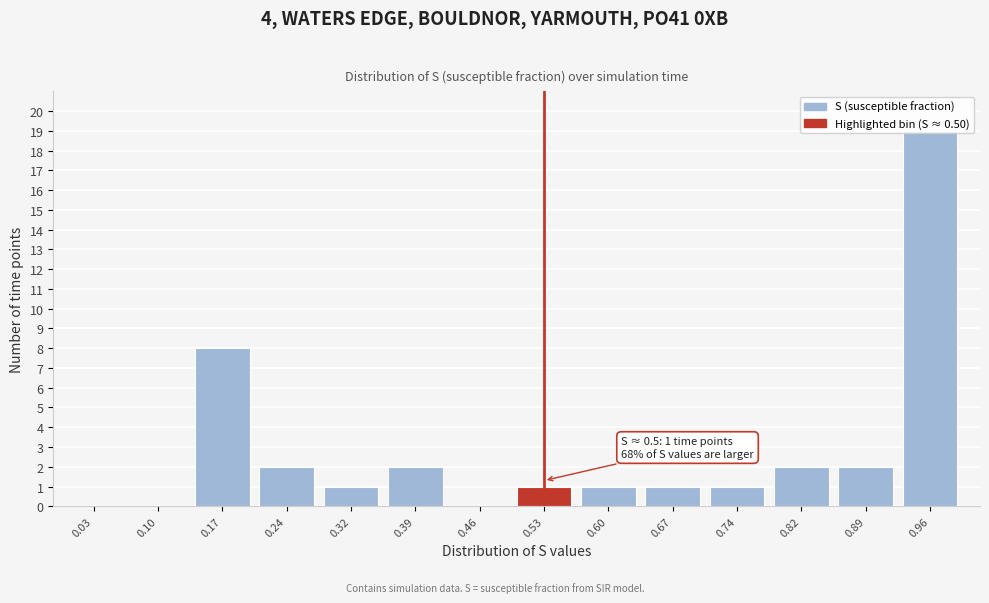

Over which range of the x-axis is the bar tallest?

0.93 to 1.00